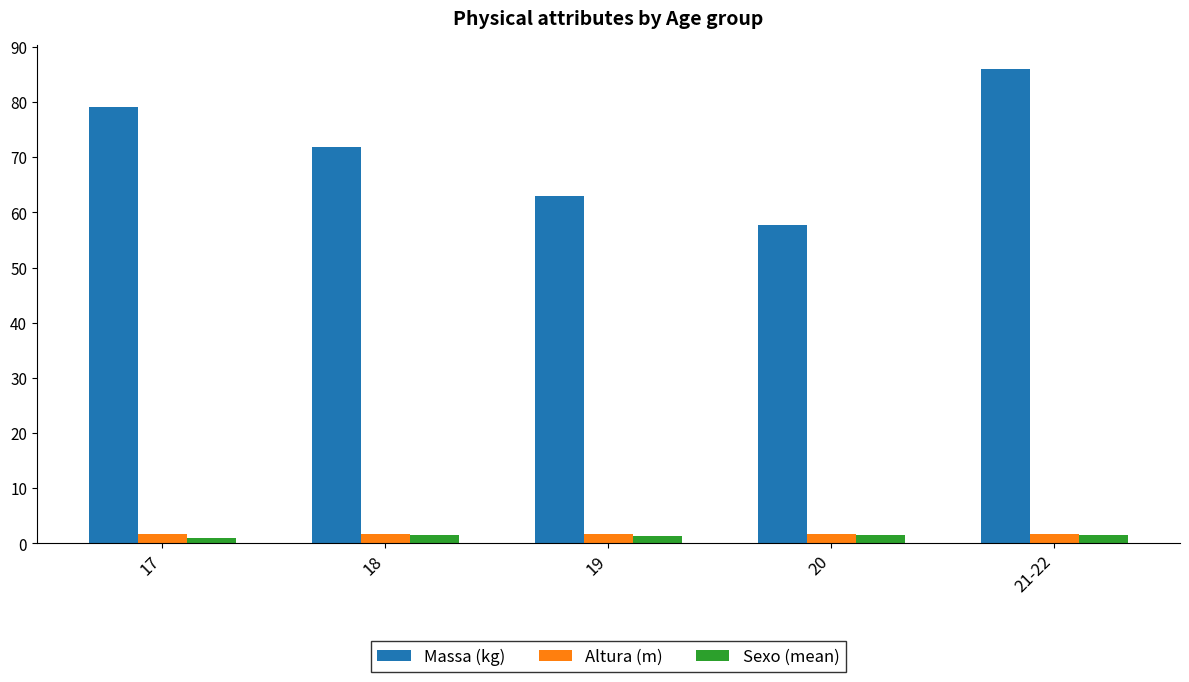

Count the number of categories in the chart.

5